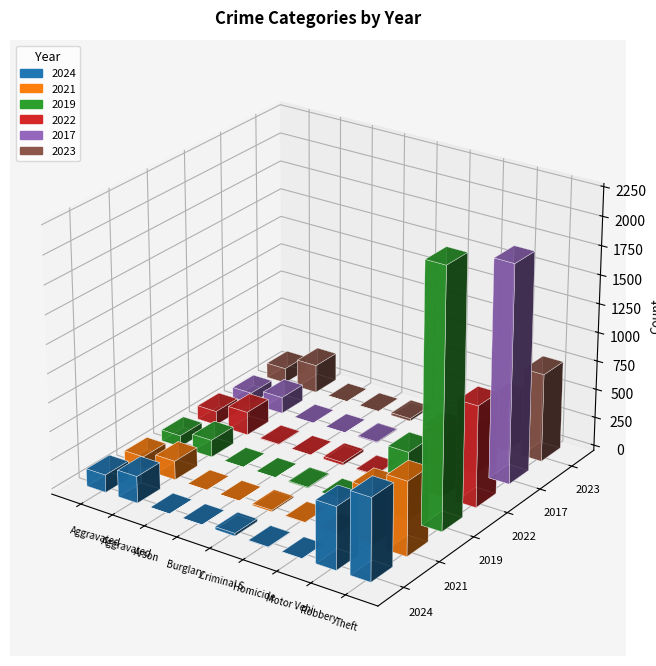

How many bars are there in total?

54